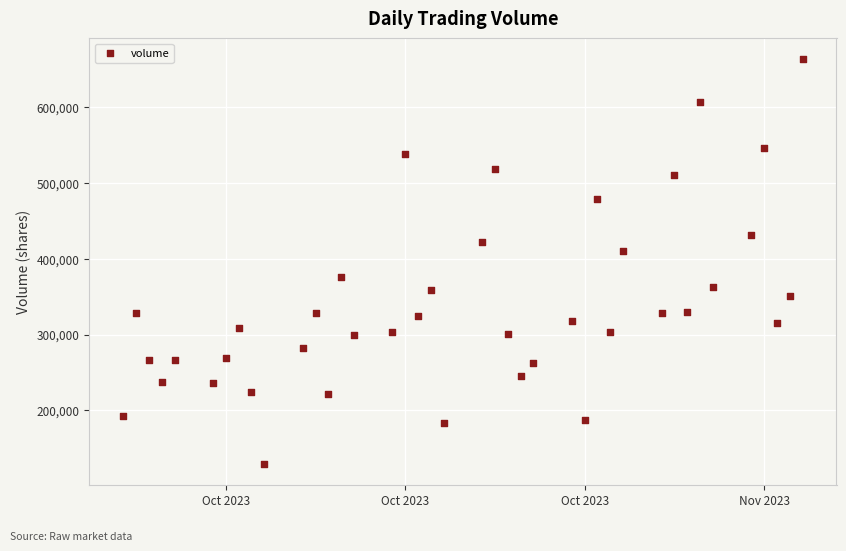

What is the range of Y values (max minus min)?

535609